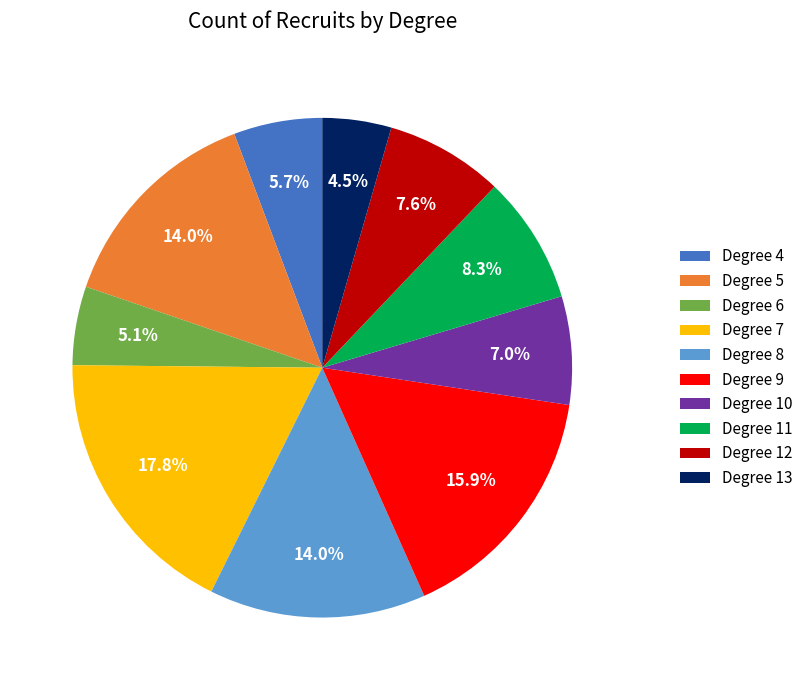

Which has a higher value, Degree 13 or Degree 8?

Degree 8